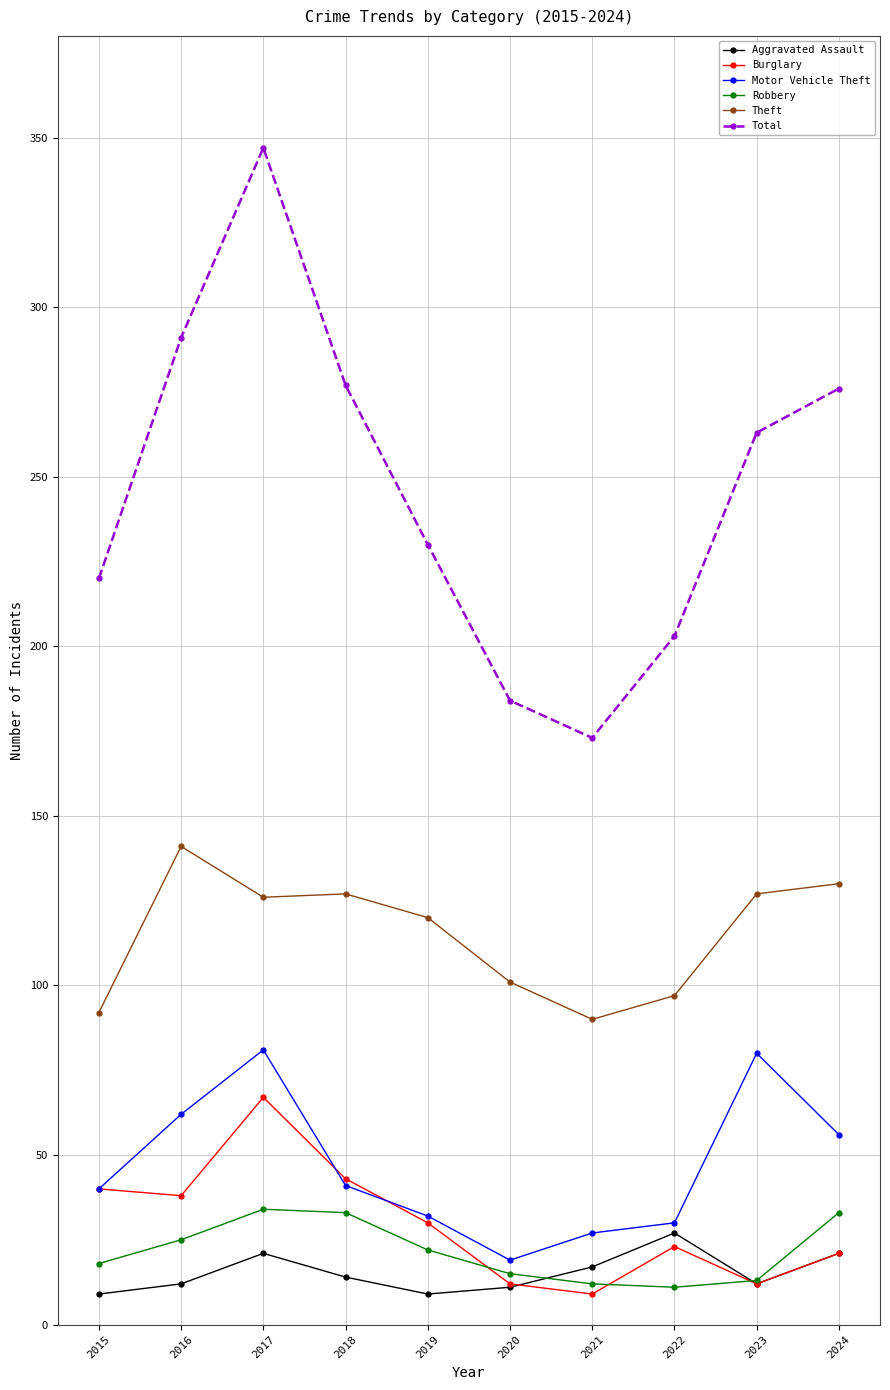

What is the spread (max minus min) of values at 2024?

255